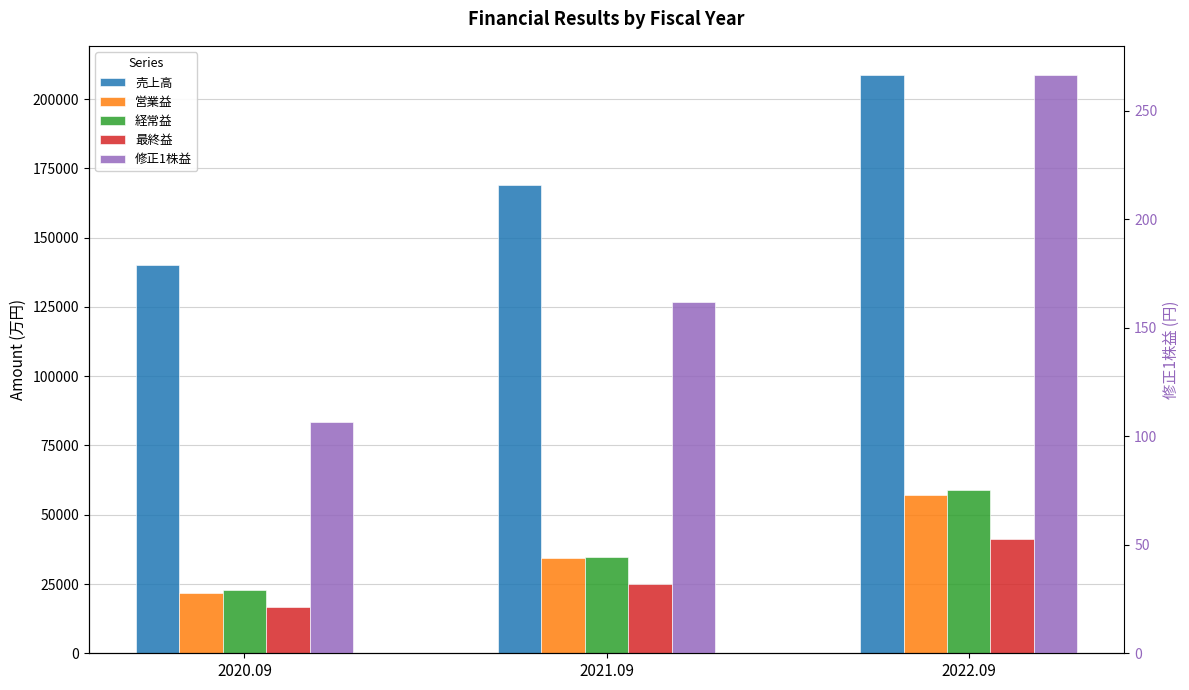

What is the label of the 3rd bar from the right?

2020.09